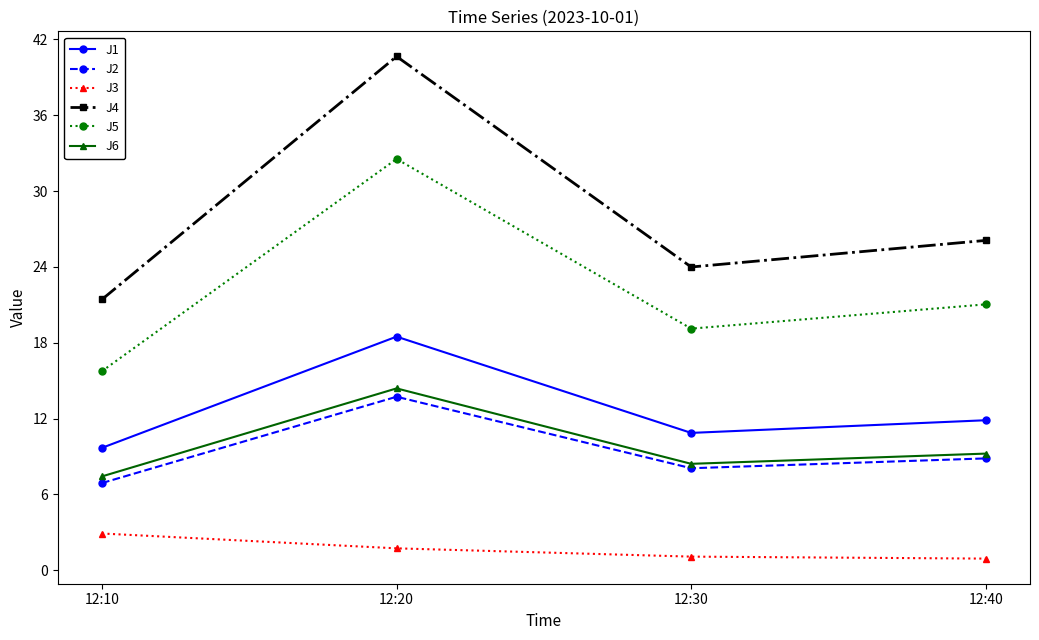

True or false: J1 and J5 cross at least once.

False